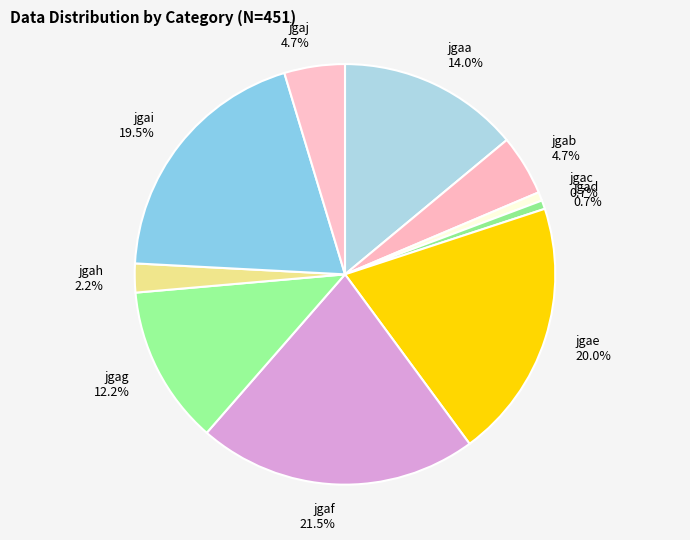

To the nearest percent, what portion does jgaa represent?

14%